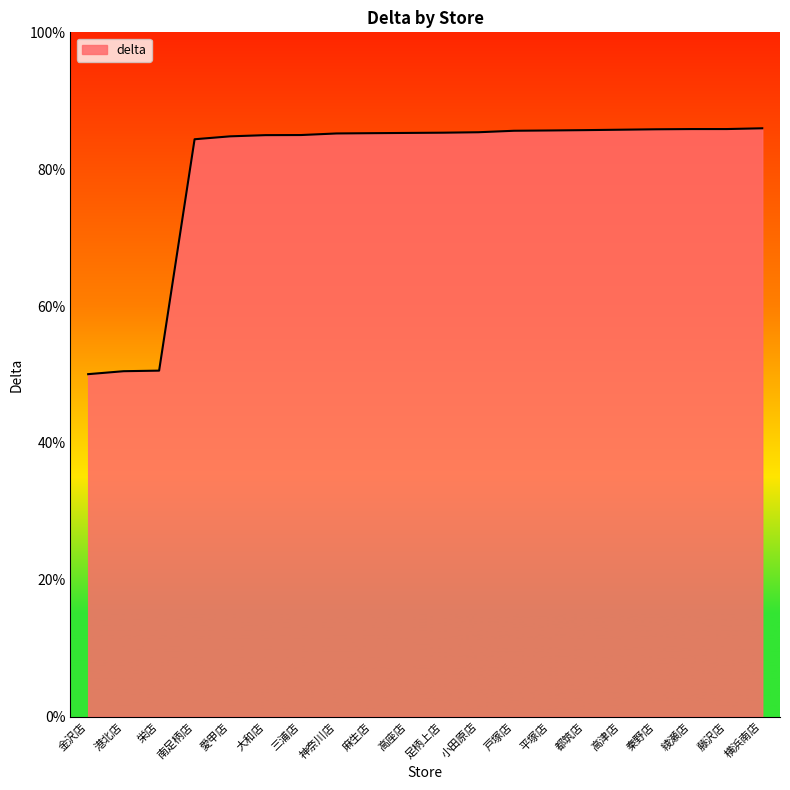

What is the difference between the second highest and second lowest values?

35.4